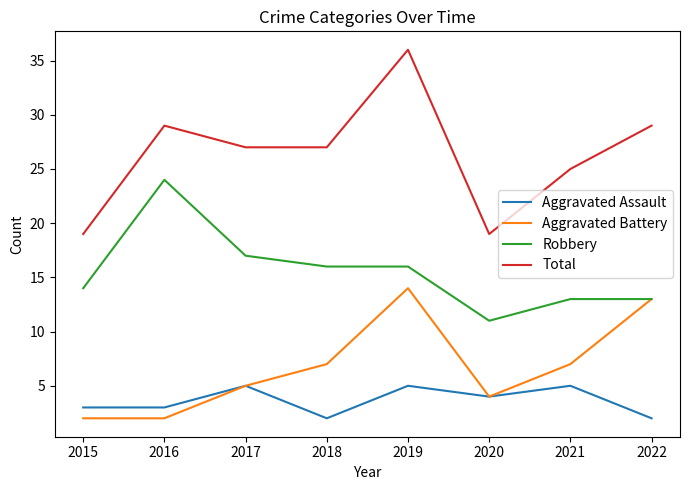

What is the difference between the second highest and second lowest values in the Aggravated Battery series?

11